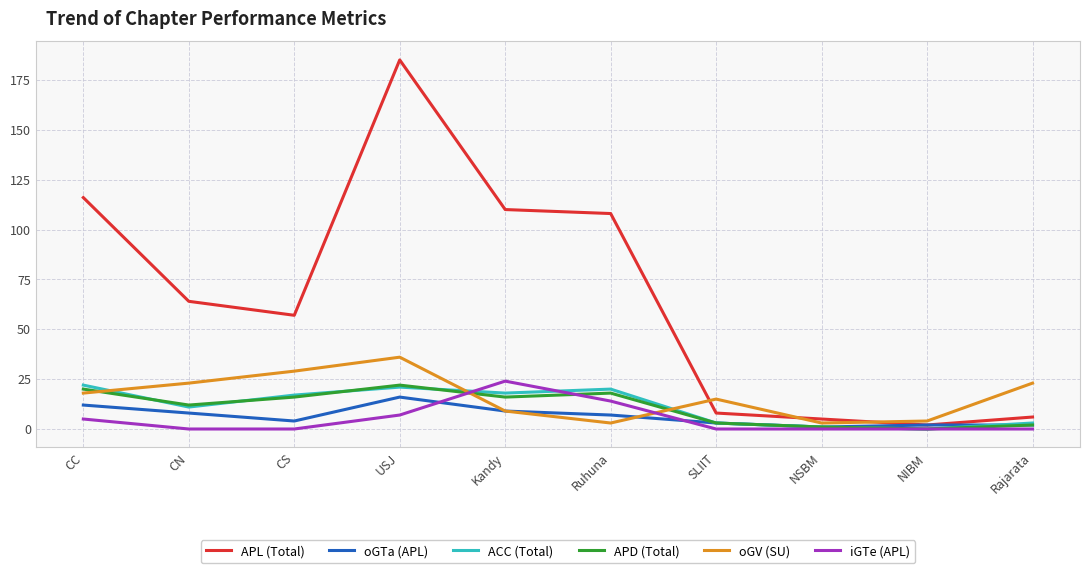

In oGTa (APL), how many points are lower than both neighbors (excluding endpoints)?

2